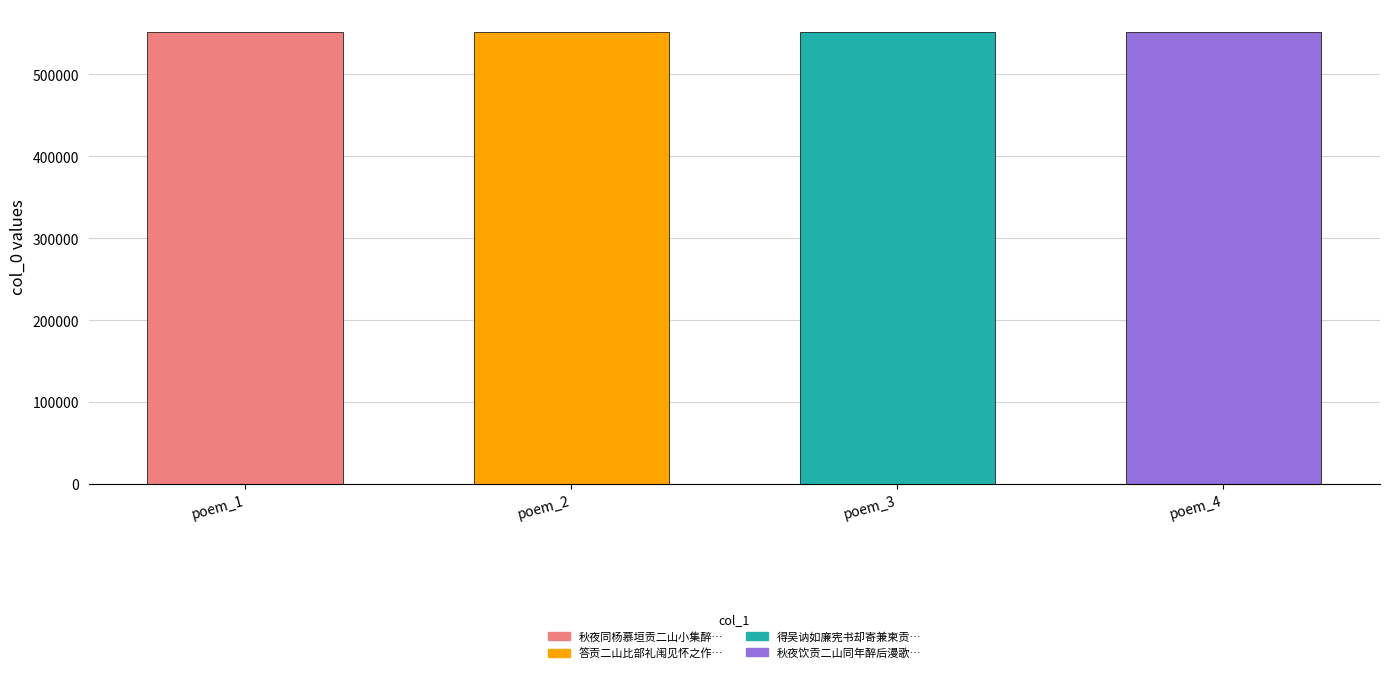

What position from the left is 秋夜饮贡二山同年醉后漫歌书赠?

4